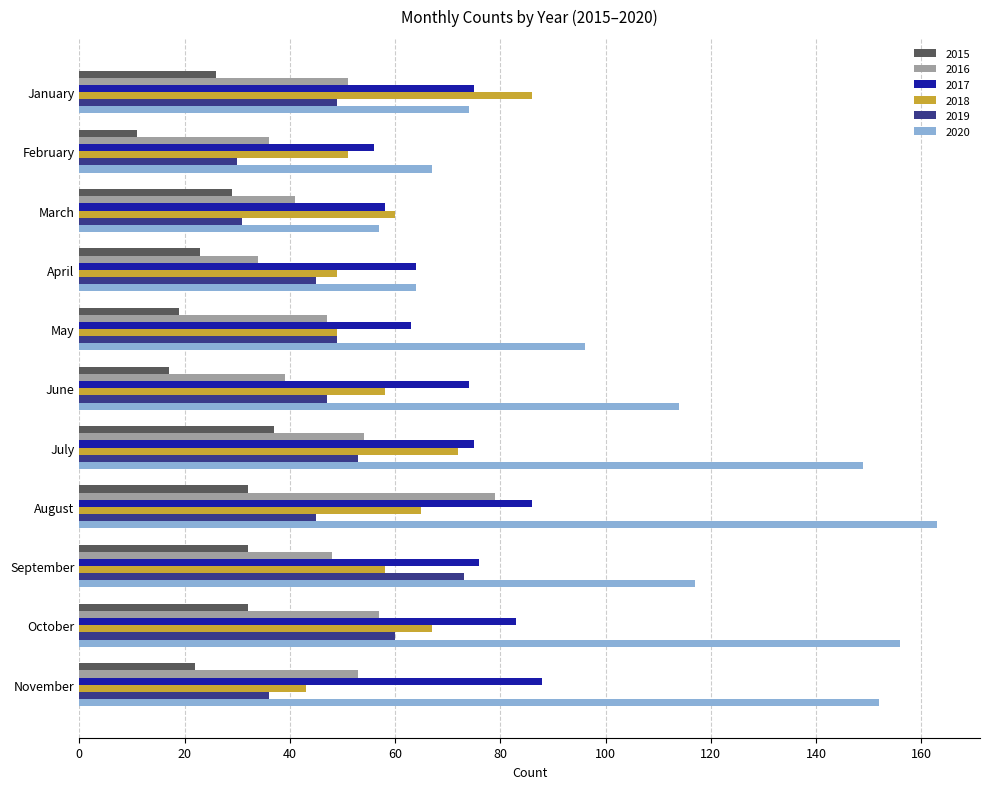

Which category has the highest value in the 2016 series?

August